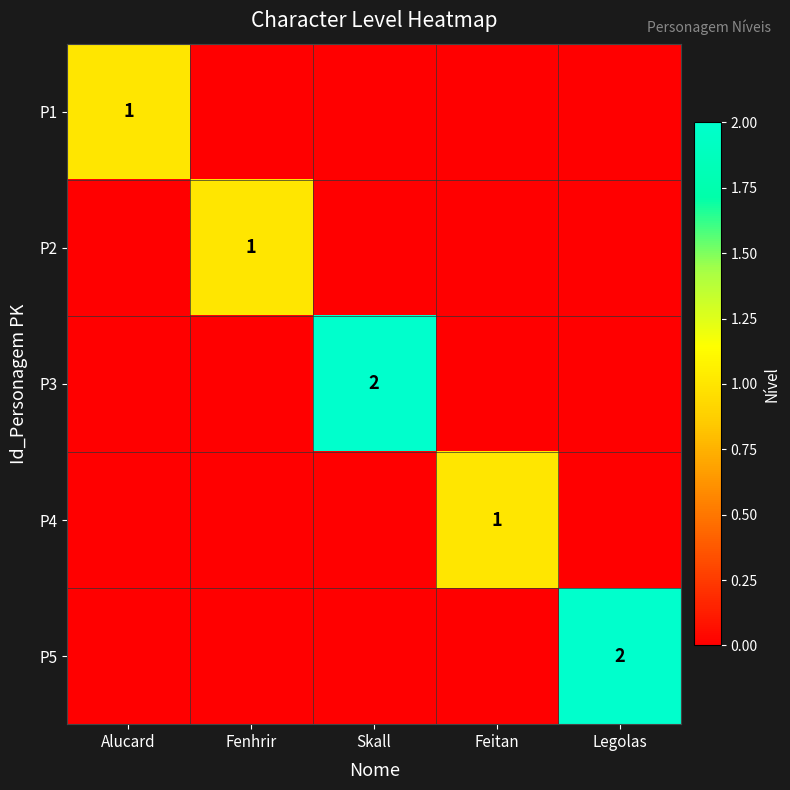

True or false: P3 has a value of 1 at Skall.

False